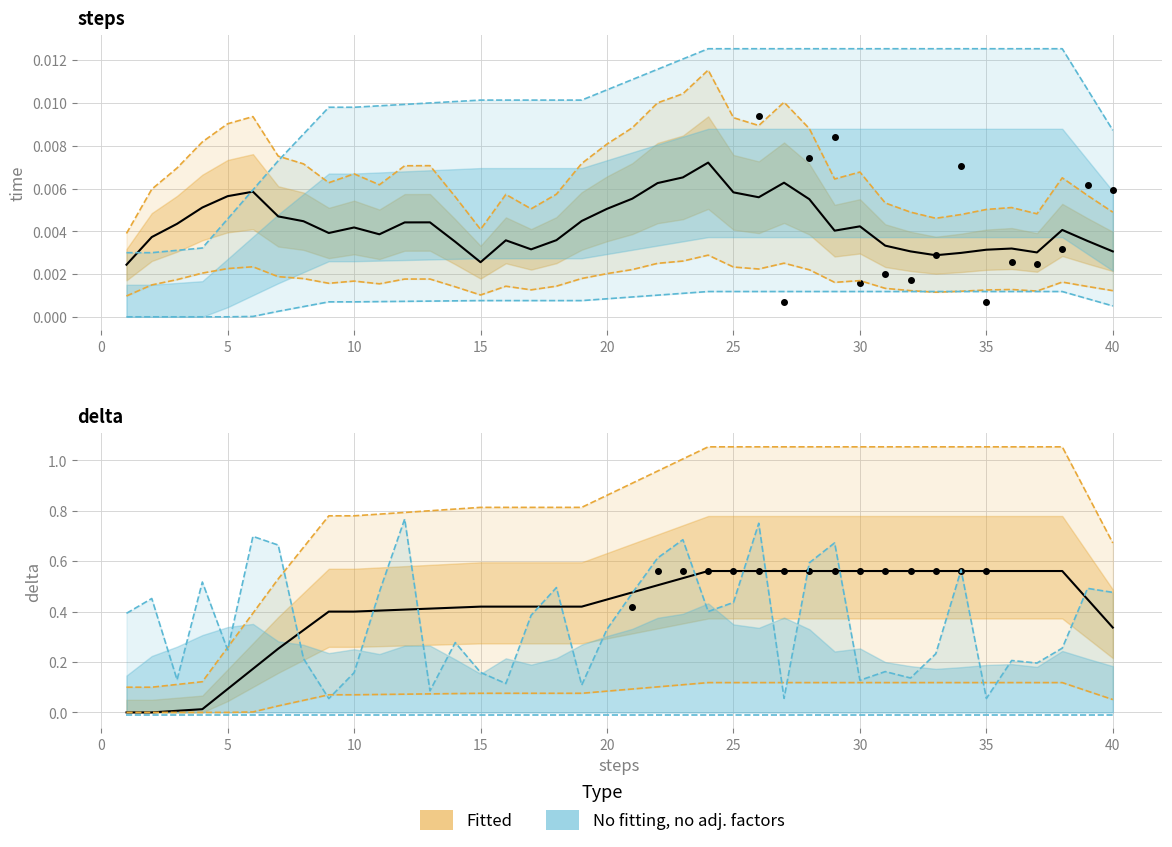

What is the value of the 38th point from the left?

0.3